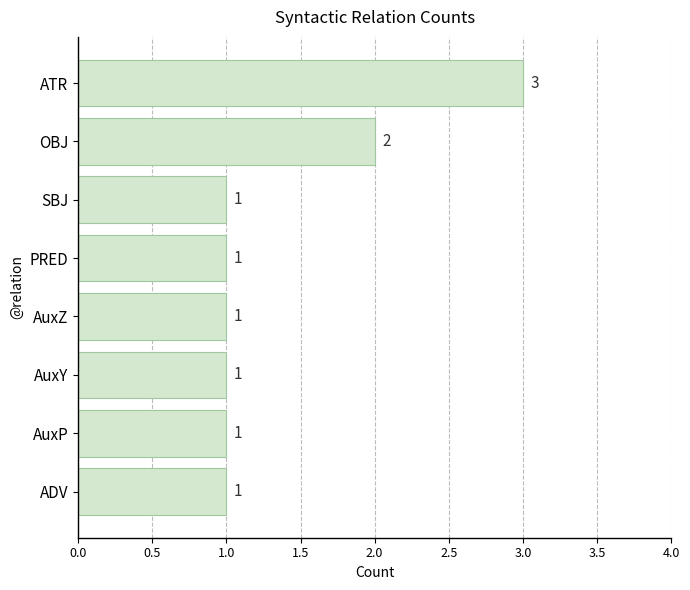

What is the smallest value displayed?

1